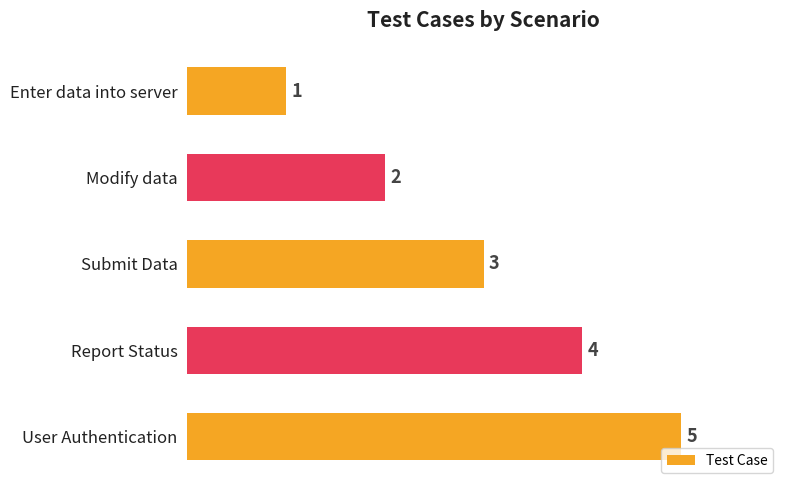

How many values are between 2 and 4?

3